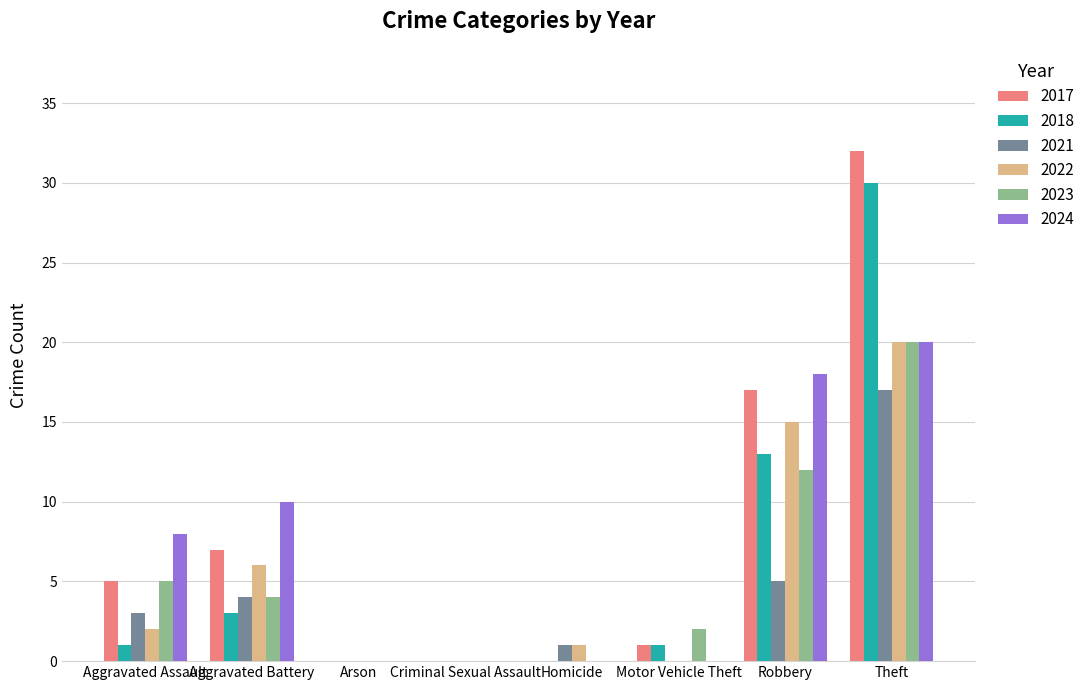

The value of 2024 at Theft is 5. True or false?

False